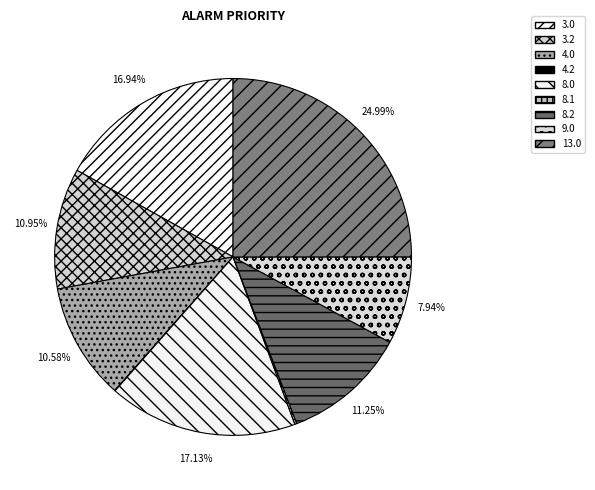

Is it true that 8.2 is 23% of the pie?

False